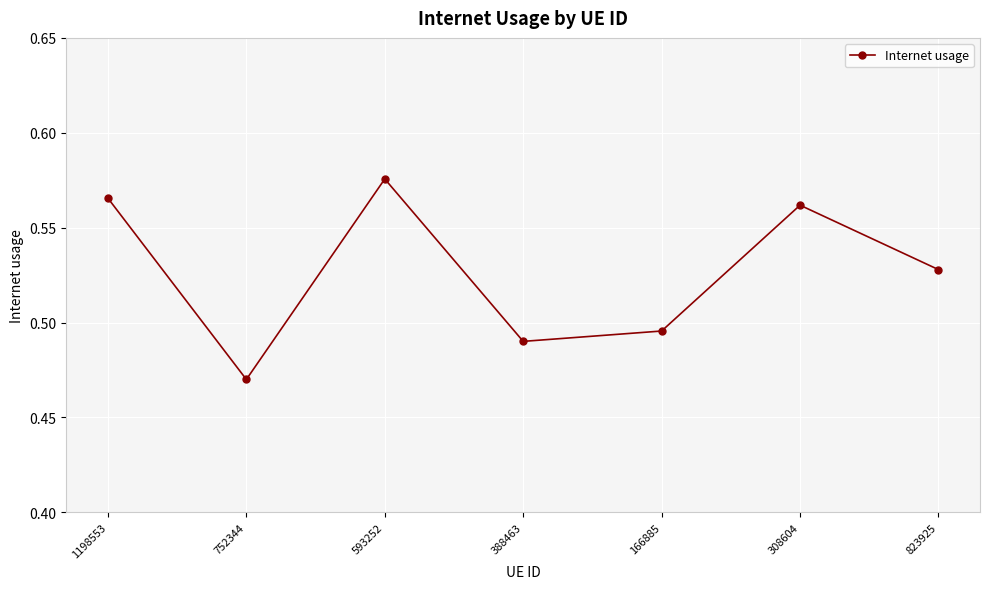

True or false: the data has more than 1 interior local peaks.

True